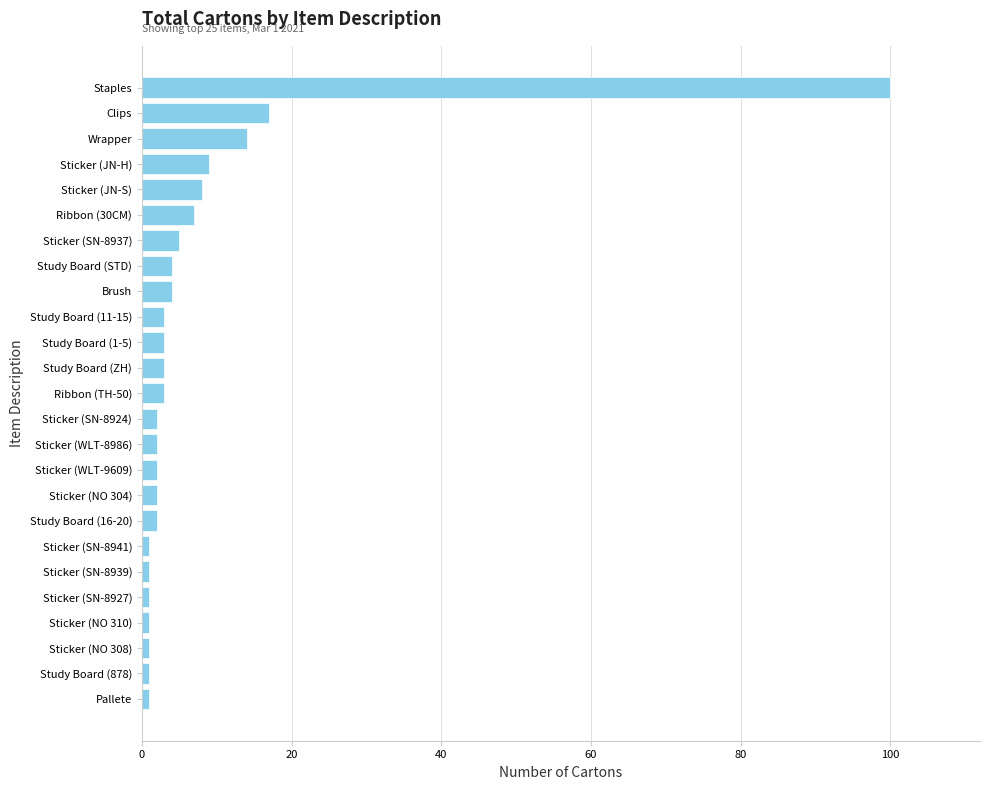

Does the chart contain stacked bars?

No